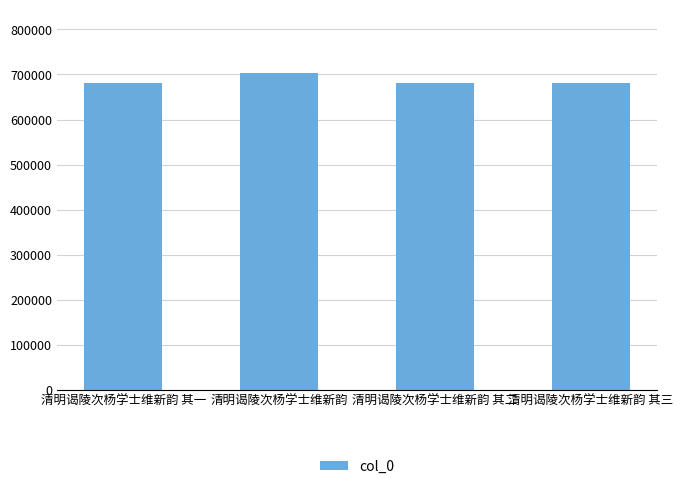

What is the label of the 1st bar from the right?

清明谒陵次杨学士维新韵 其三